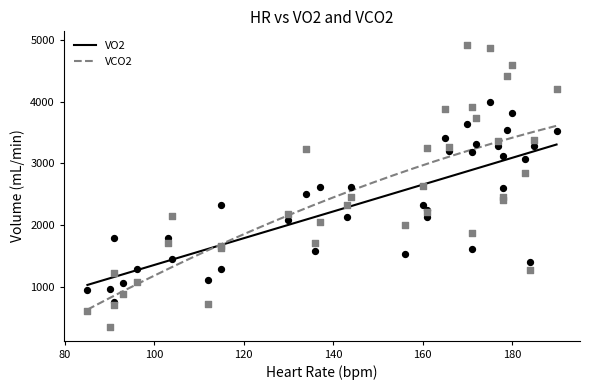

Which series contains the highest Y value?

VCO2